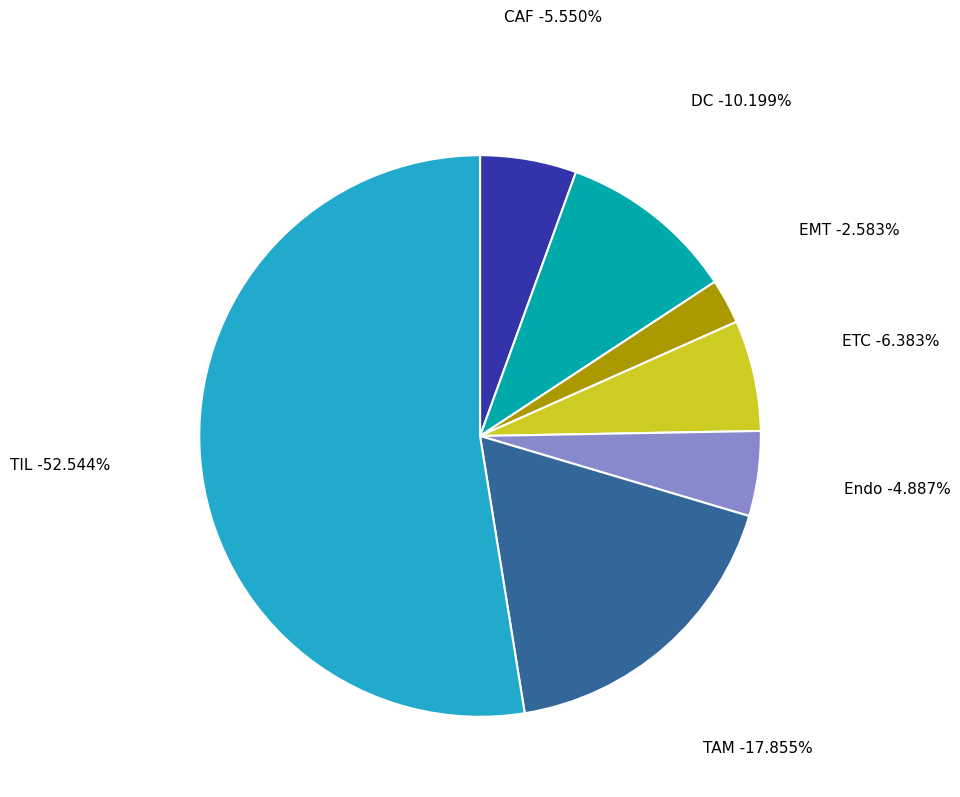

Combined, what portion of the pie is ETC and TAM?

24.2%